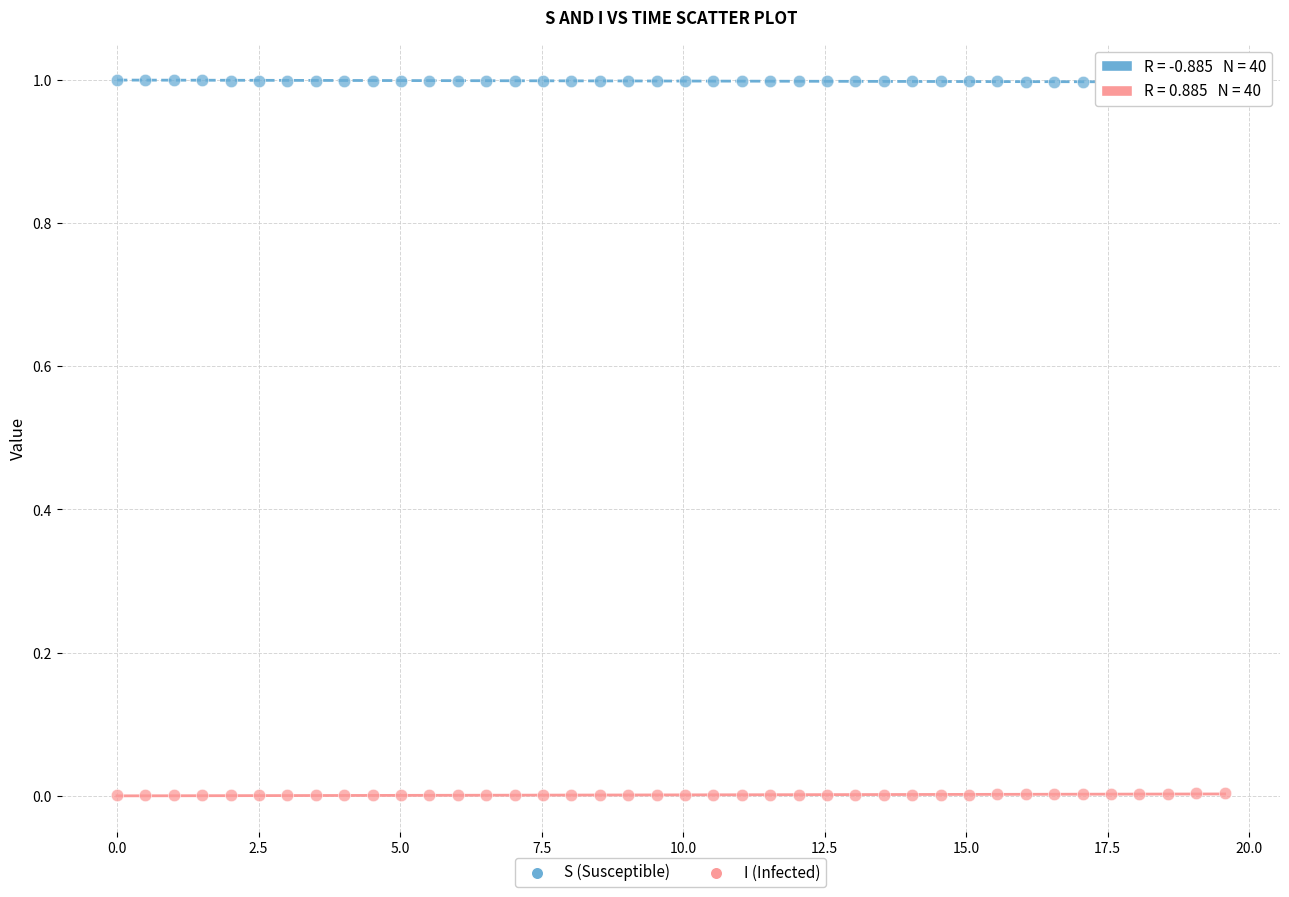

Across all data points, what is the range of X values (max minus min)?

19.6